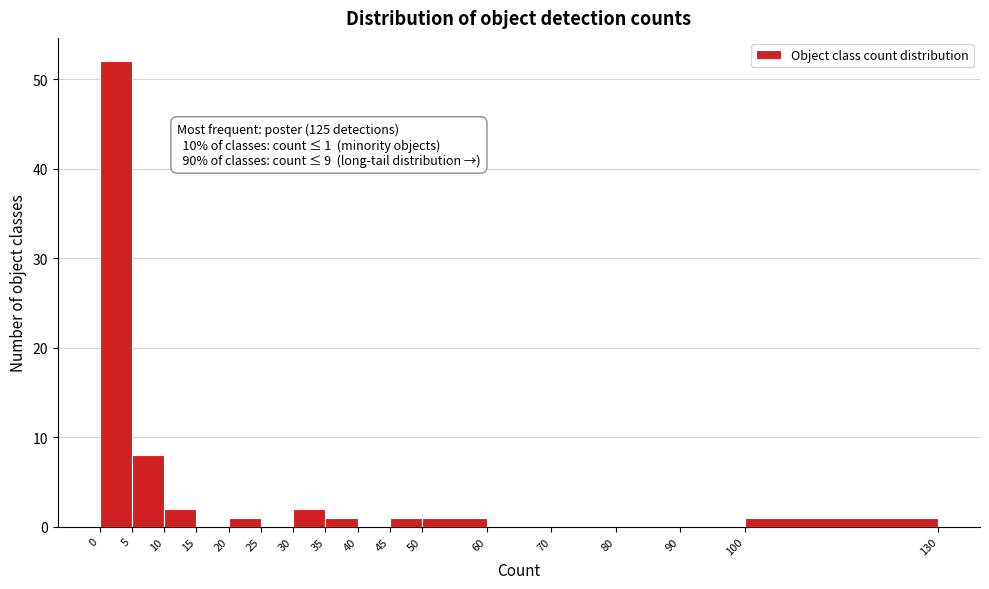

Over which range of the x-axis is the bar tallest?

0 to 5